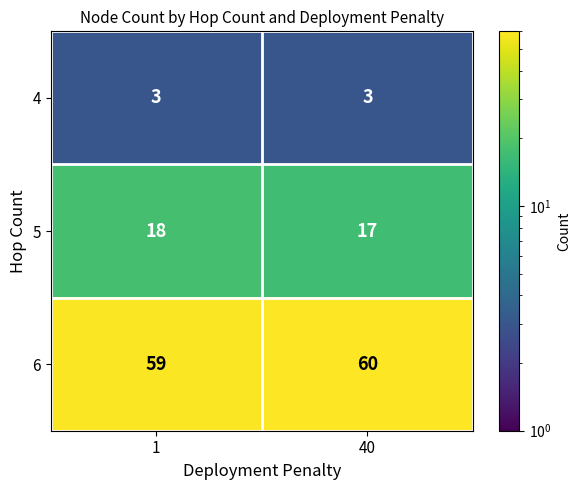

What is the smallest value displayed?

3